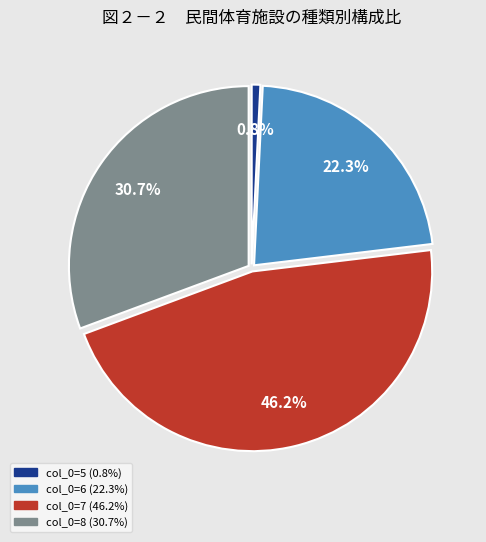

To the nearest percent, what is the average slice percentage?

25%